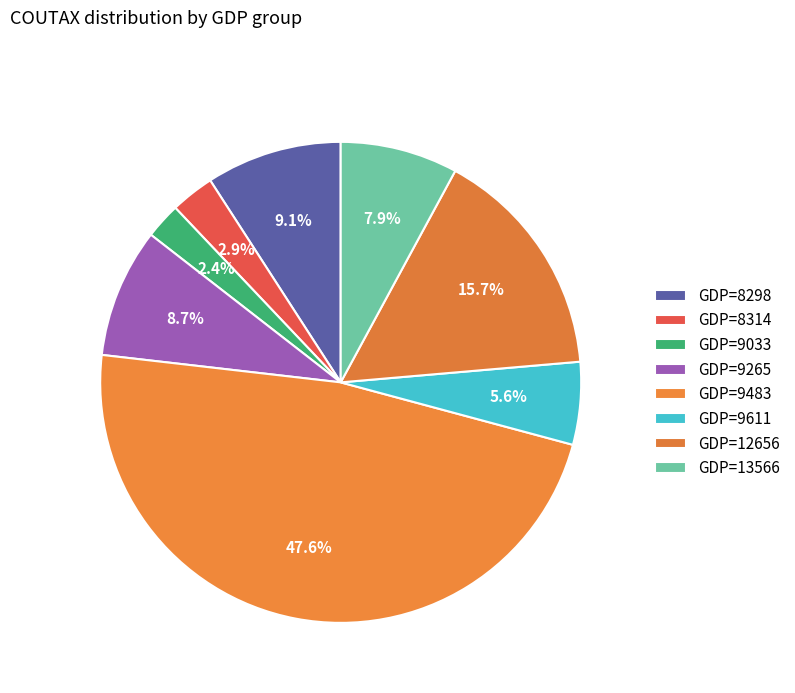

How many slices are in this pie chart?

8